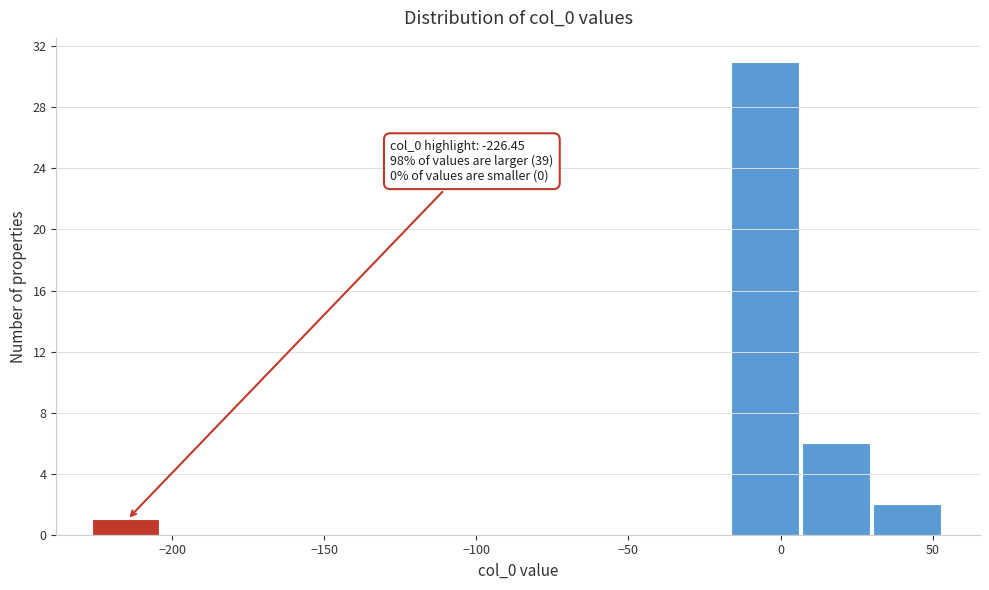

Over which range of the x-axis is the bar tallest?

-15 to 5